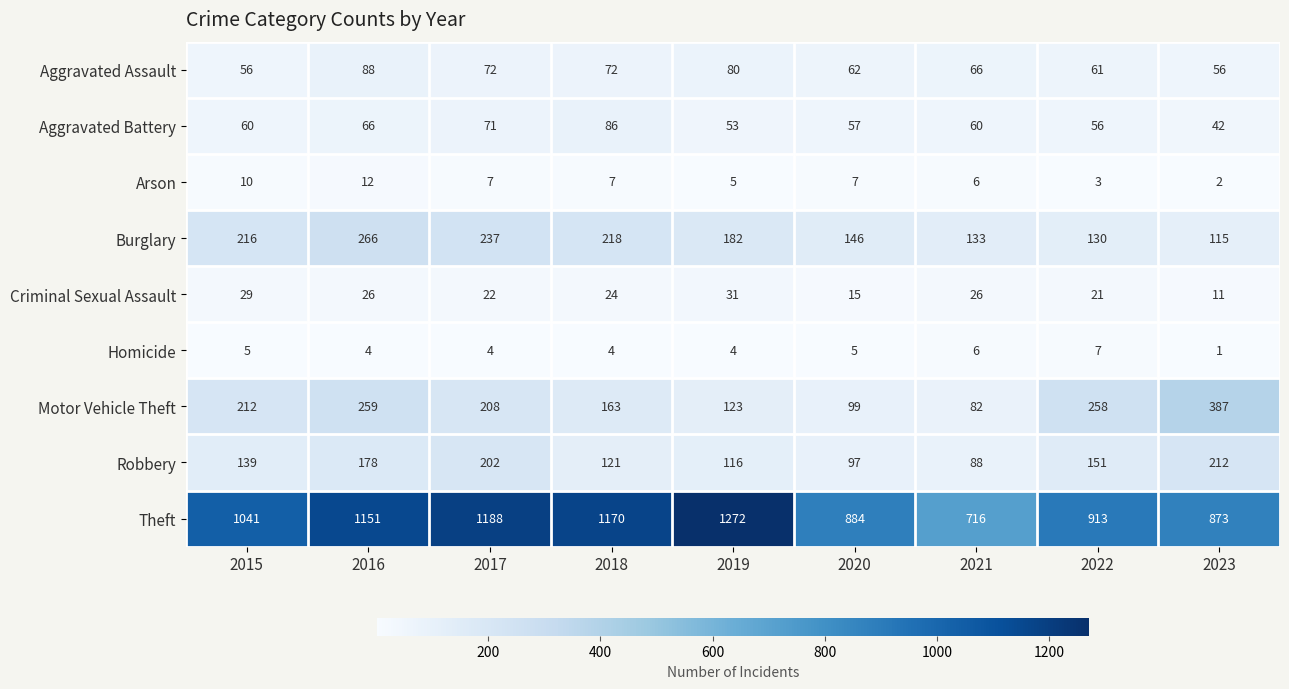

Is it true that Aggravated Assault equals 11 at 2023?

False